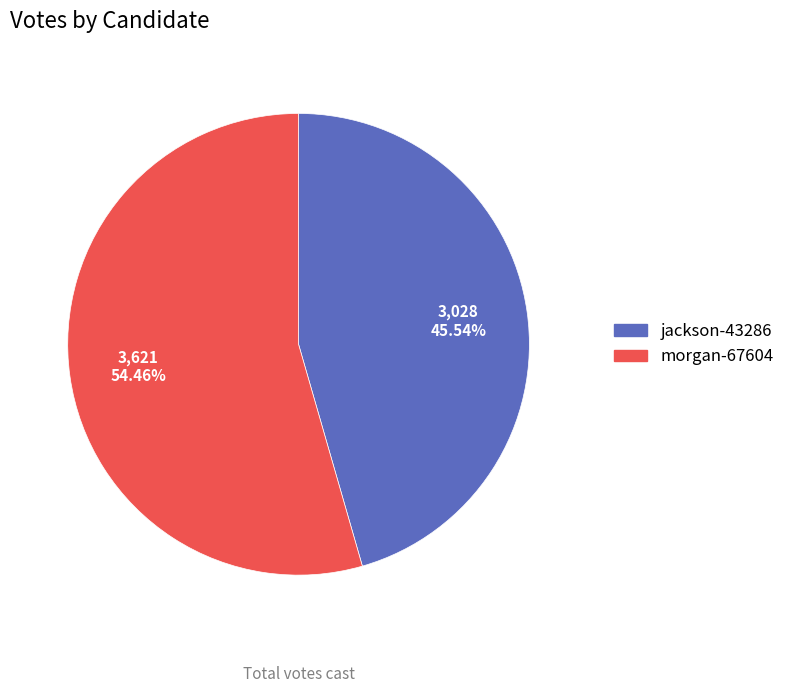

To the nearest percent, what percentage of the pie is morgan-67604?

54%